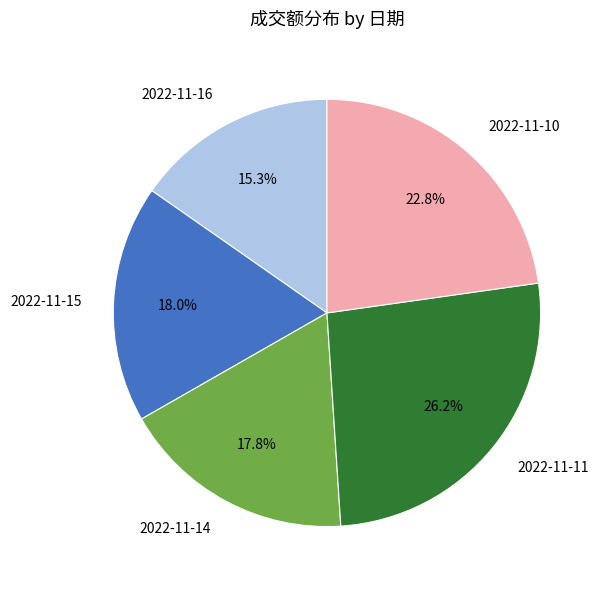

Which slice is the smallest?

2022-11-16